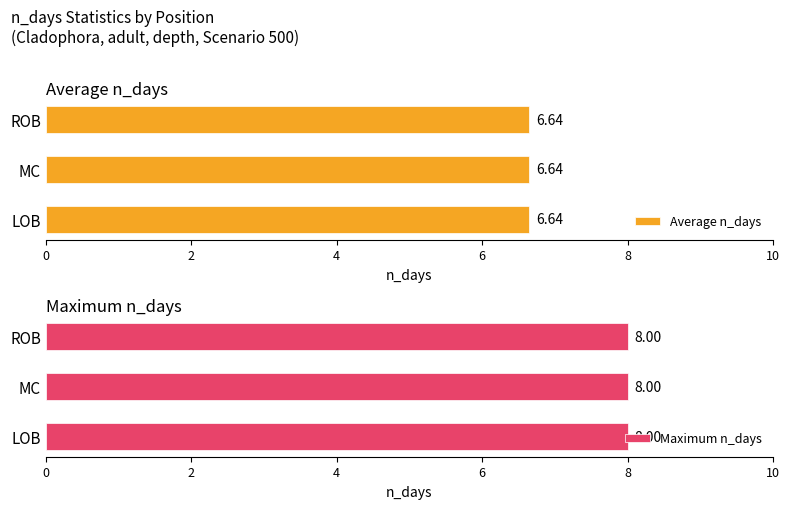

The Average utilization series shows 2.8 at LOB. True or false?

False